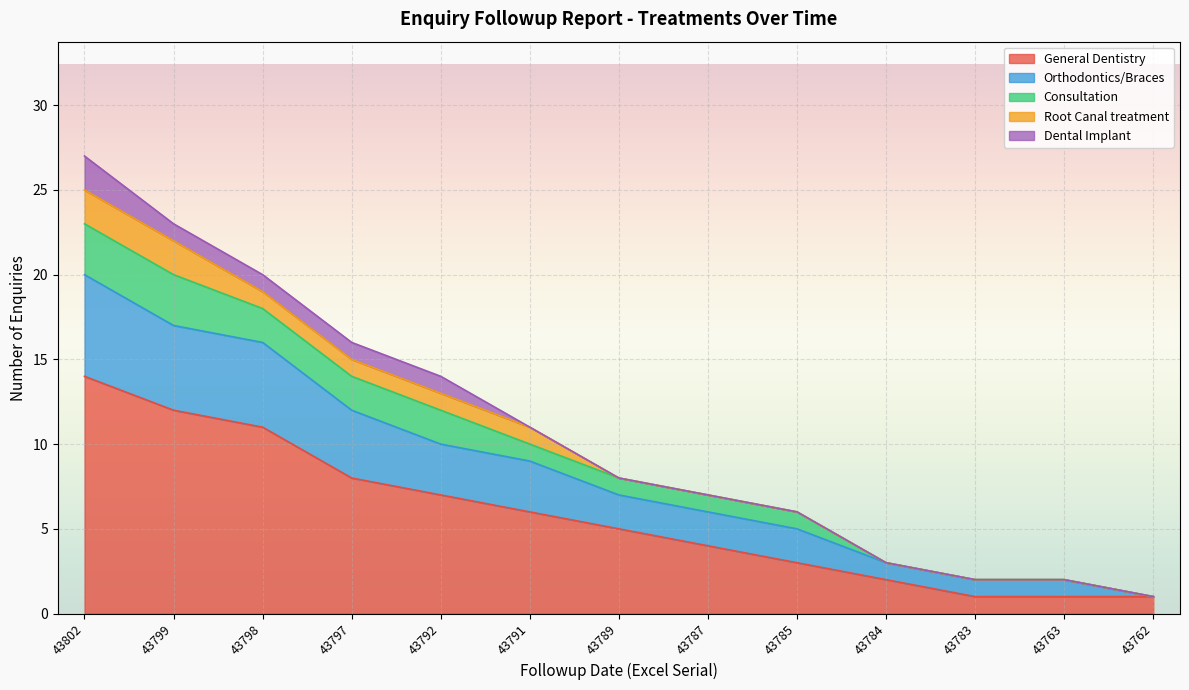

How many lines are shown in the chart?

5